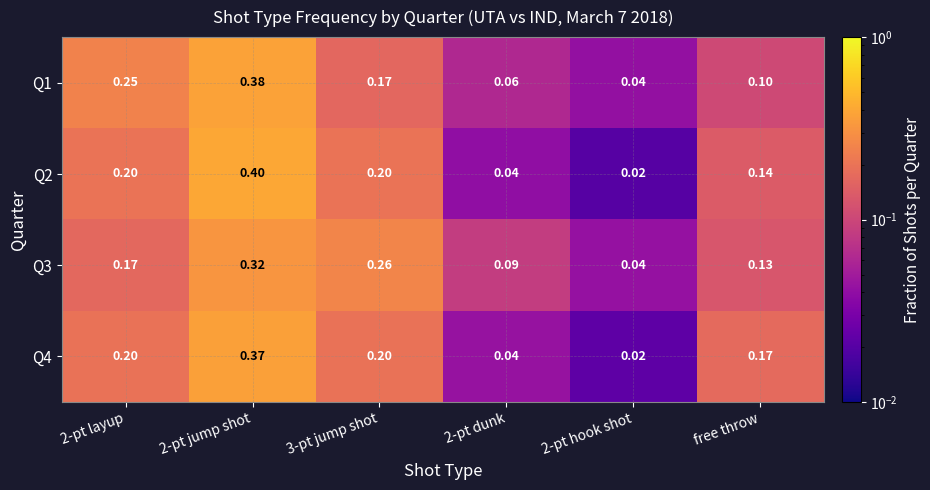

Is the value of Q1 at 2-pt dunk greater than the value of Q3 at 2-pt dunk?

No